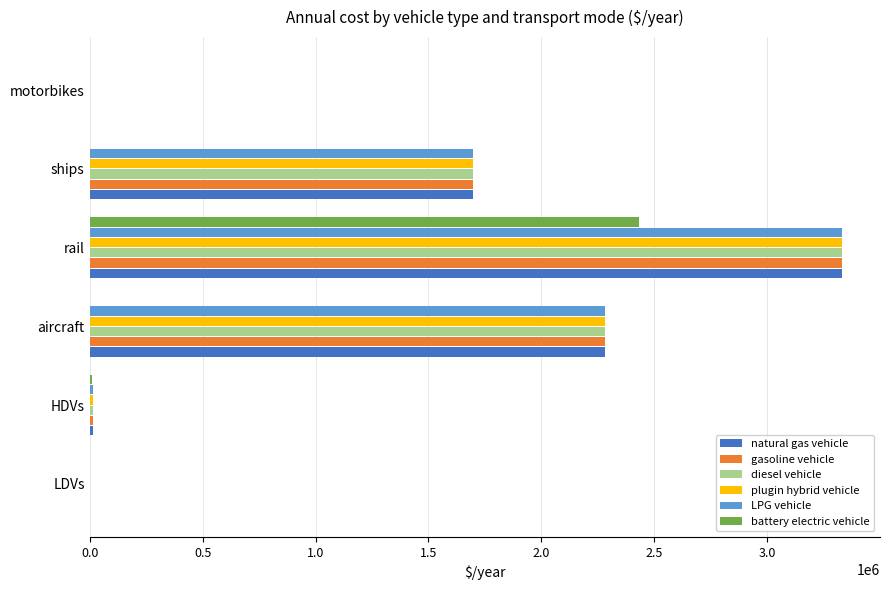

What is the sum of all LPG vehicle values?

7322985.0